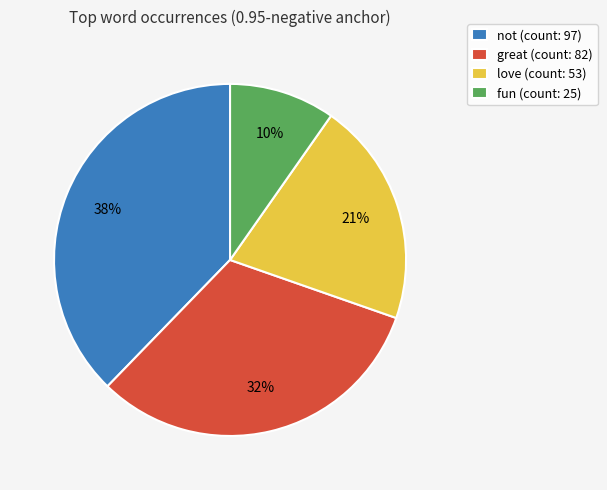

Which category has the smallest portion of the pie?

fun (count: 25)